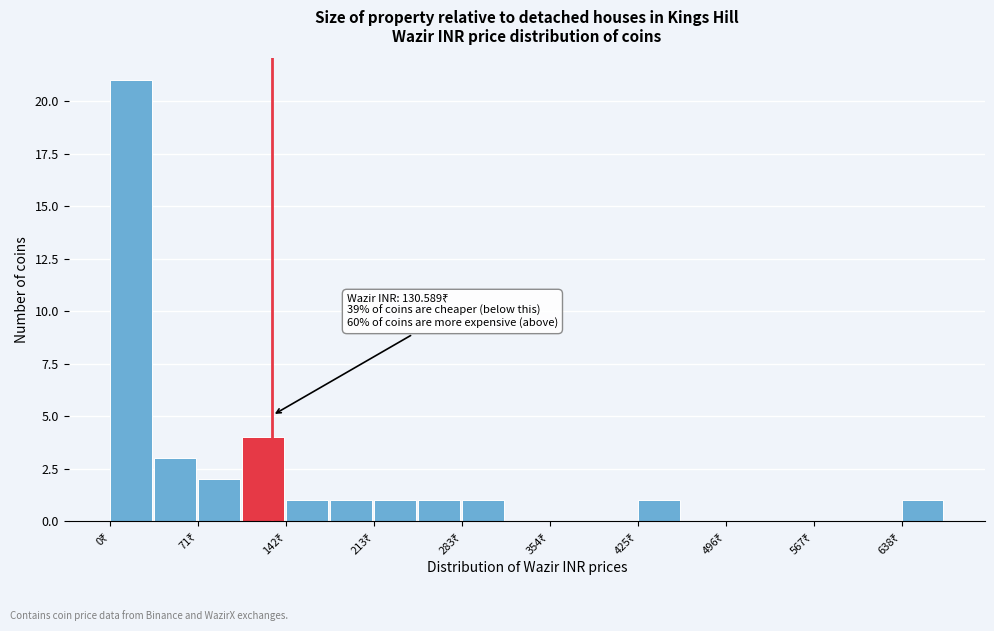

Read against the x-axis, roughly where is the centre of the tallest bar?

20